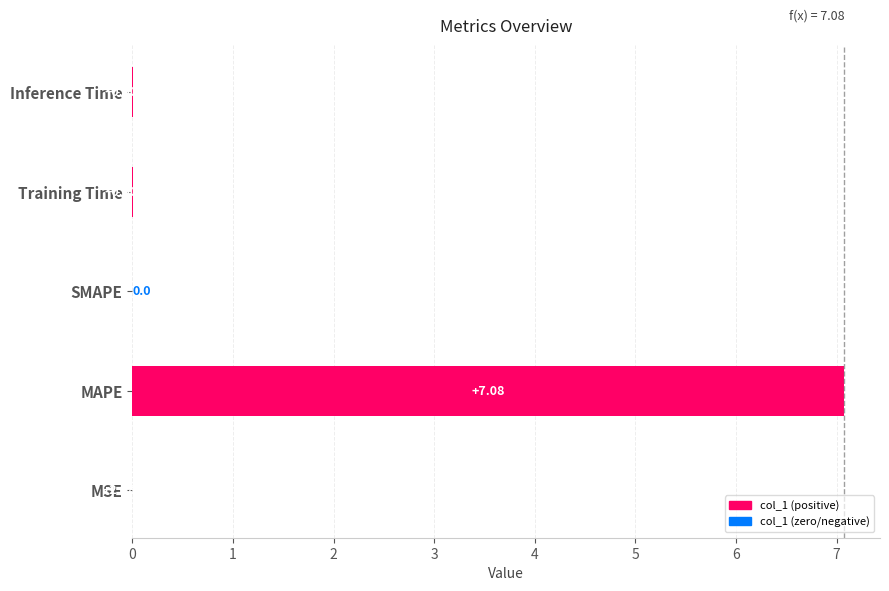

Between MSE and Training Time, which is larger?

Training Time